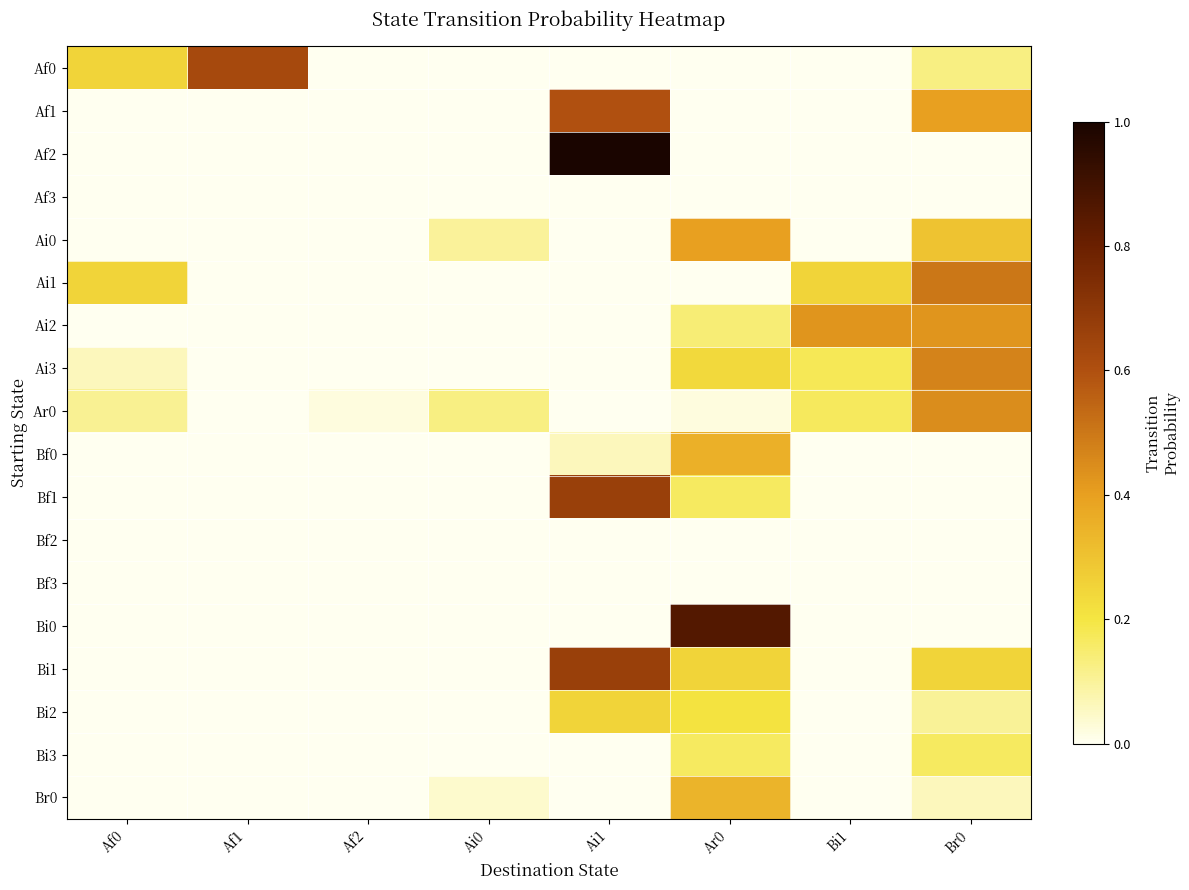

Count the number of categories in the chart.

8